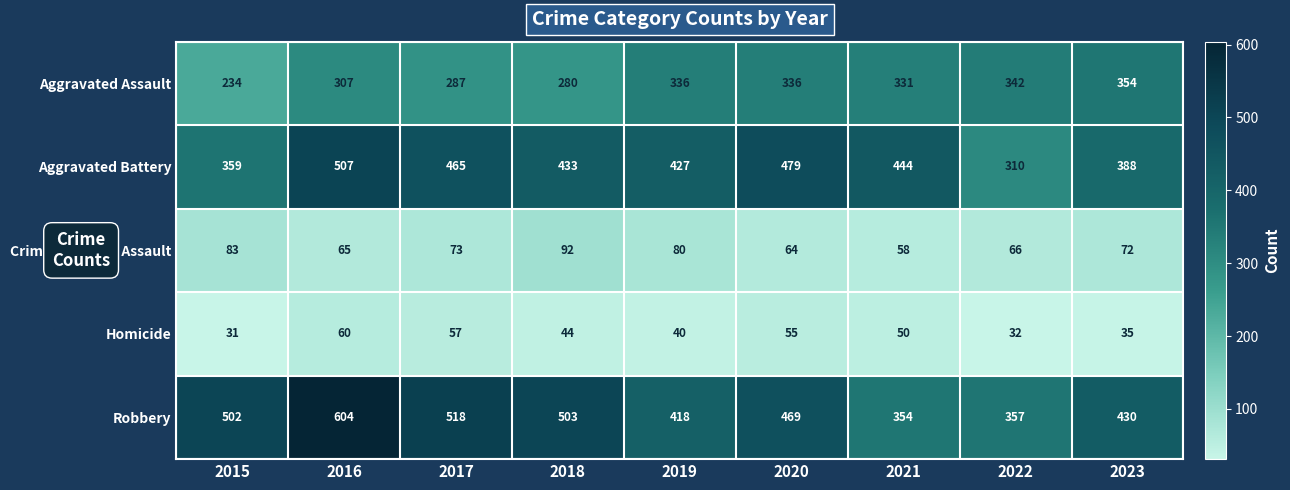

How many categories are shown in the chart?

9